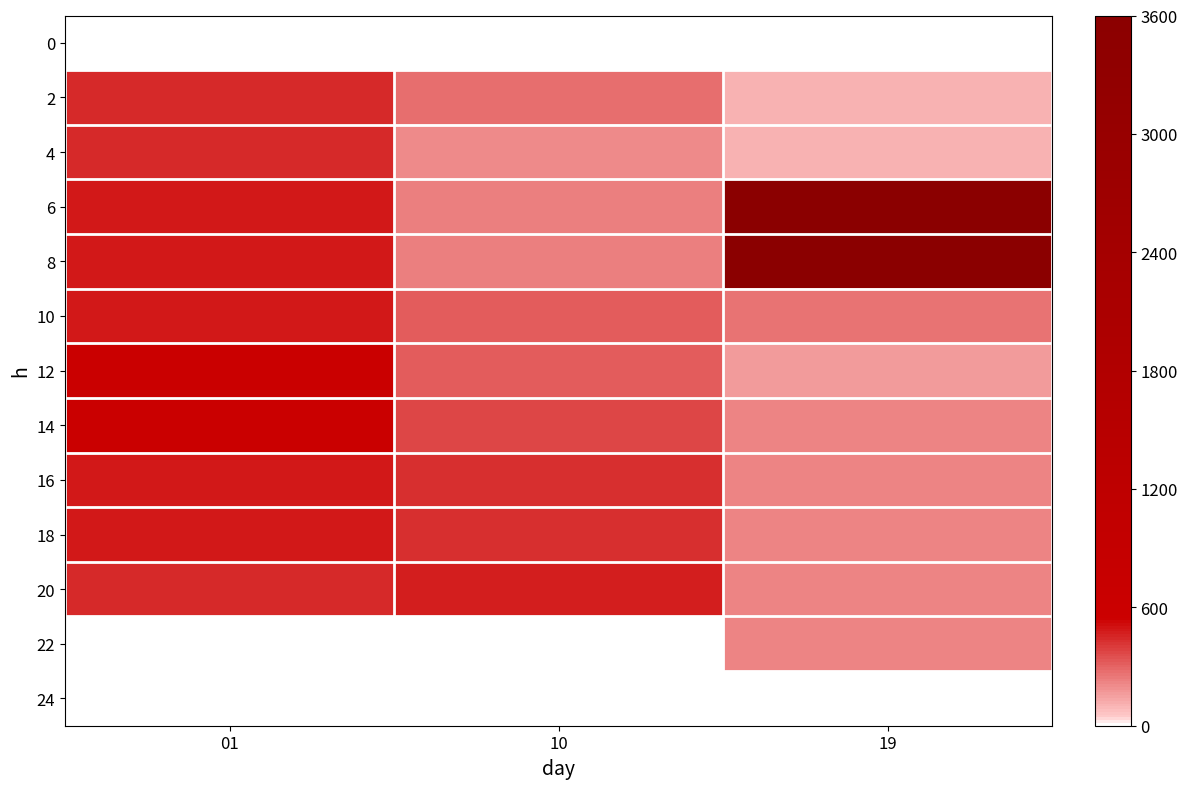

Reading right to left, extract all data points from this chart.

0: 19=0.0	10=0.0	01=0.0
2: 19=102.7	10=272.6	01=440.2
4: 19=105.3	10=199.0	01=445.1
6: 19=3600.0	10=233.9	01=485.7
8: 19=3600.0	10=233.9	01=488.7
10: 19=263.7	10=317.8	01=488.7
12: 19=168.5	10=317.8	01=614.3
14: 19=218.5	10=373.9	01=614.3
16: 19=224.7	10=430.3	01=491.1
18: 19=214.2	10=430.3	01=484.4
20: 19=212.9	10=469.7	01=444.6
22: 19=216.8	10=0.0	01=0.0
24: 19=0.0	10=0.0	01=0.0